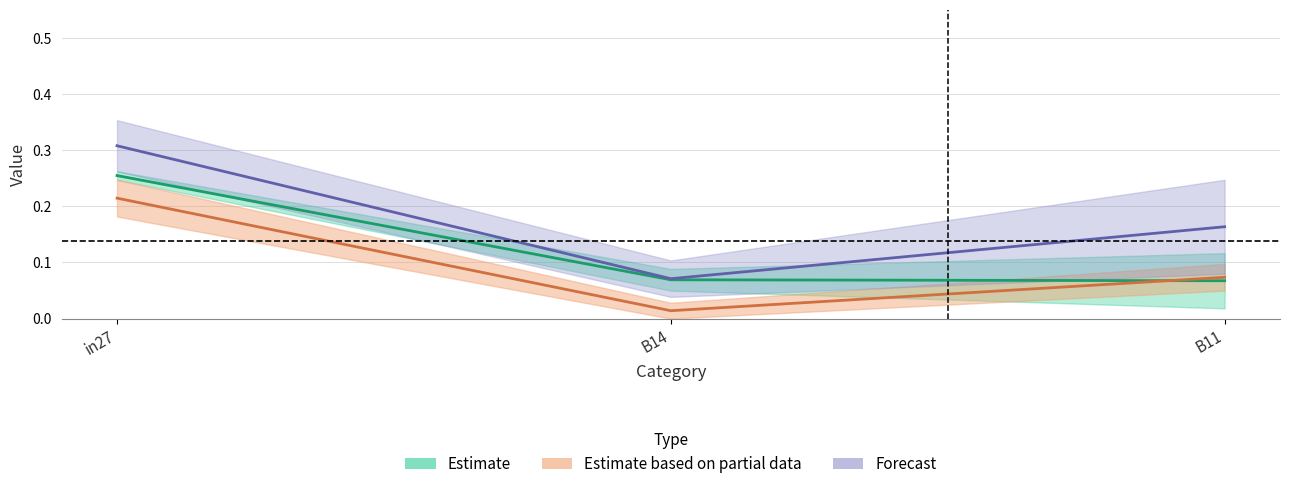

At which category is the sum across all series the highest?

in27